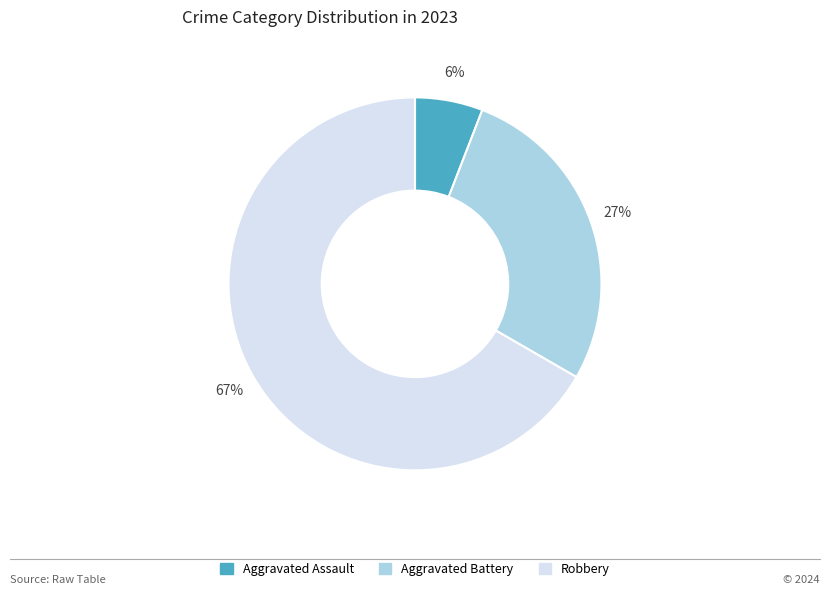

Is it true that Robbery is 75% of the pie?

False